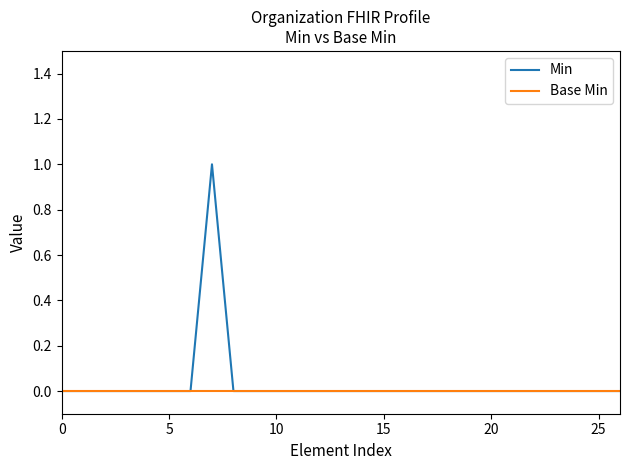

List the series in order of their peak value, highest first.

Min, Base Min